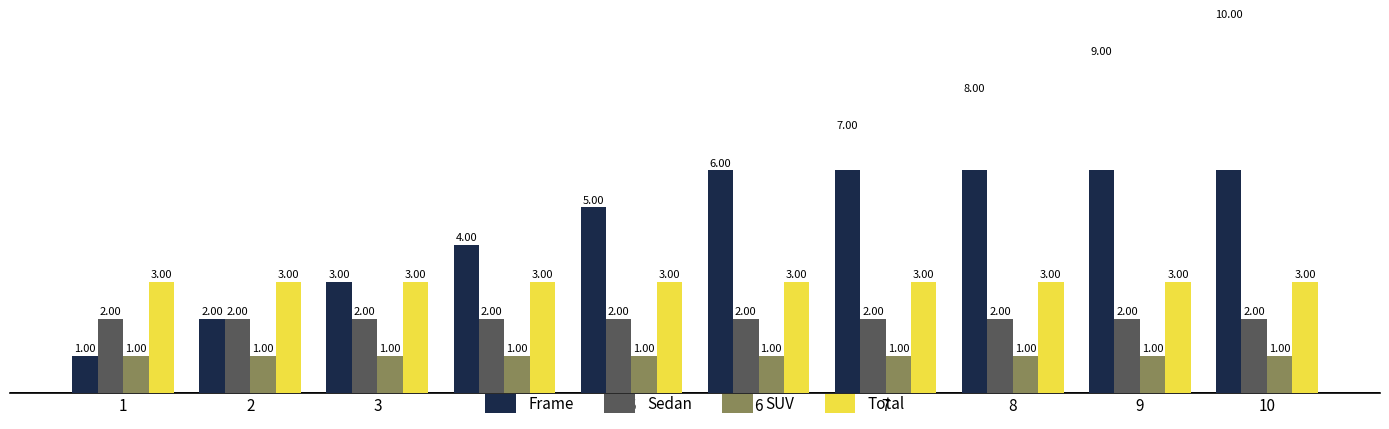

Reading left to right, what are all the values shown in this chart?

Frame: 1=1	2=2	3=3	4=4	5=5	6=6	7=7	8=8	9=9	10=10
Sedan: 1=2	2=2	3=2	4=2	5=2	6=2	7=2	8=2	9=2	10=2
SUV: 1=1	2=1	3=1	4=1	5=1	6=1	7=1	8=1	9=1	10=1
Total: 1=3	2=3	3=3	4=3	5=3	6=3	7=3	8=3	9=3	10=3